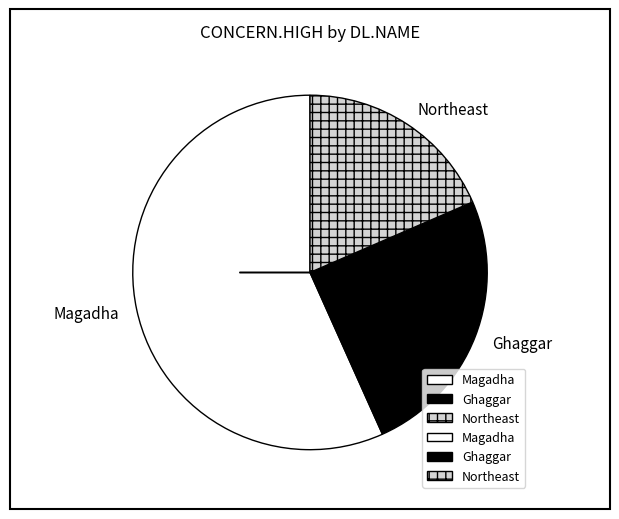

Which slice is the largest?

Magadha